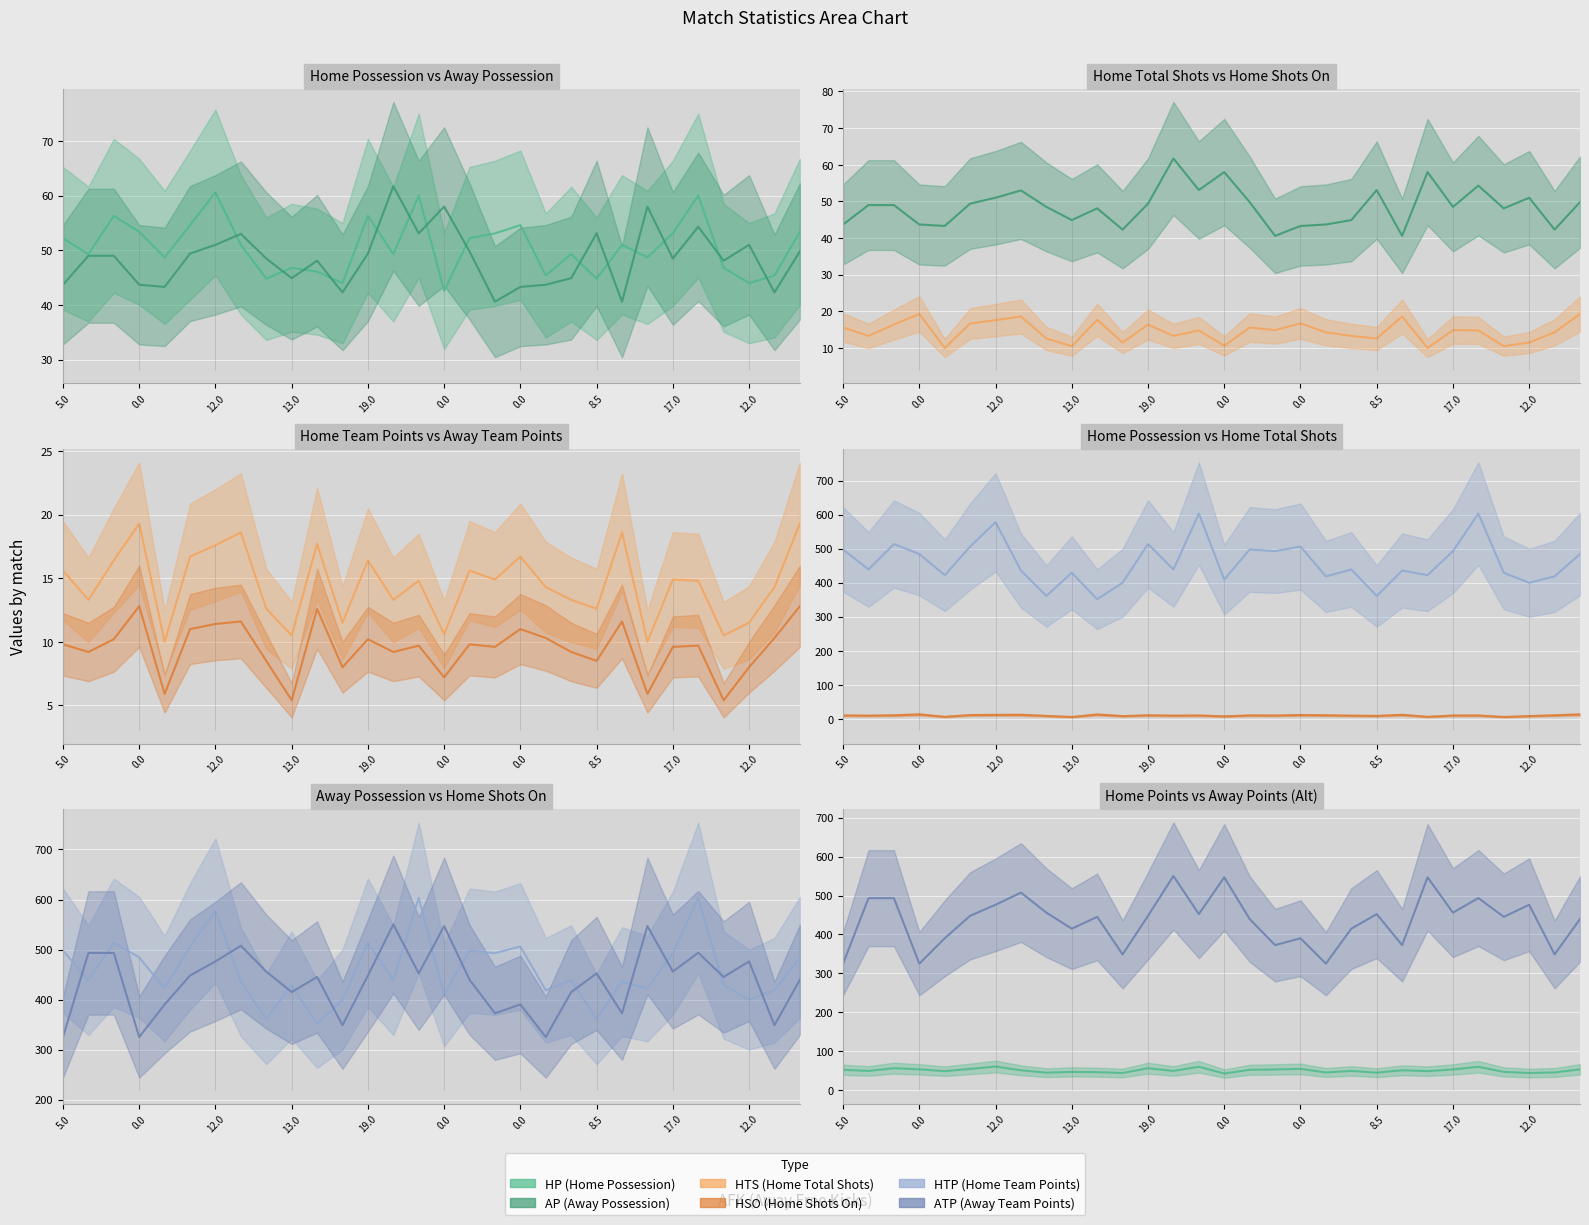

Which series has the largest total across all categories?

HTP